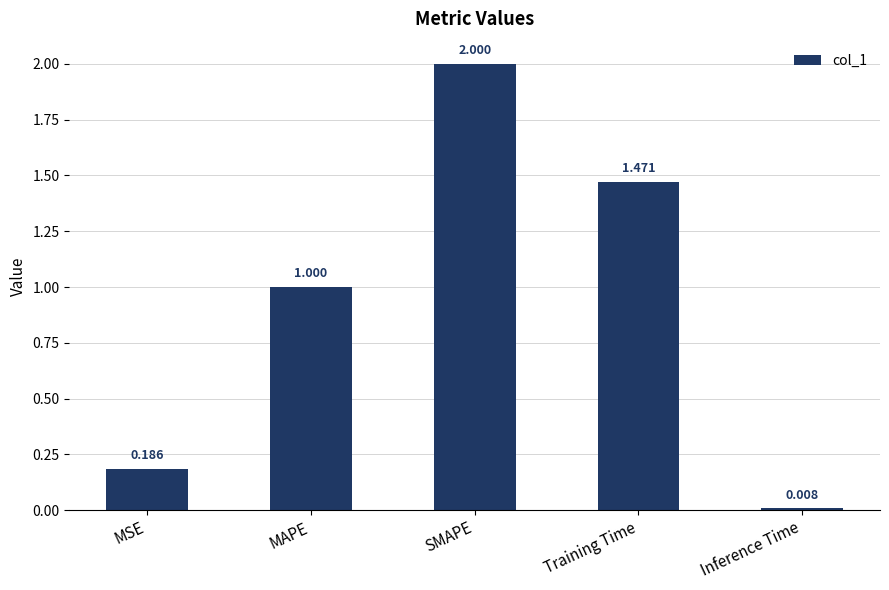

What is the change in value from MSE to SMAPE?

+1.8